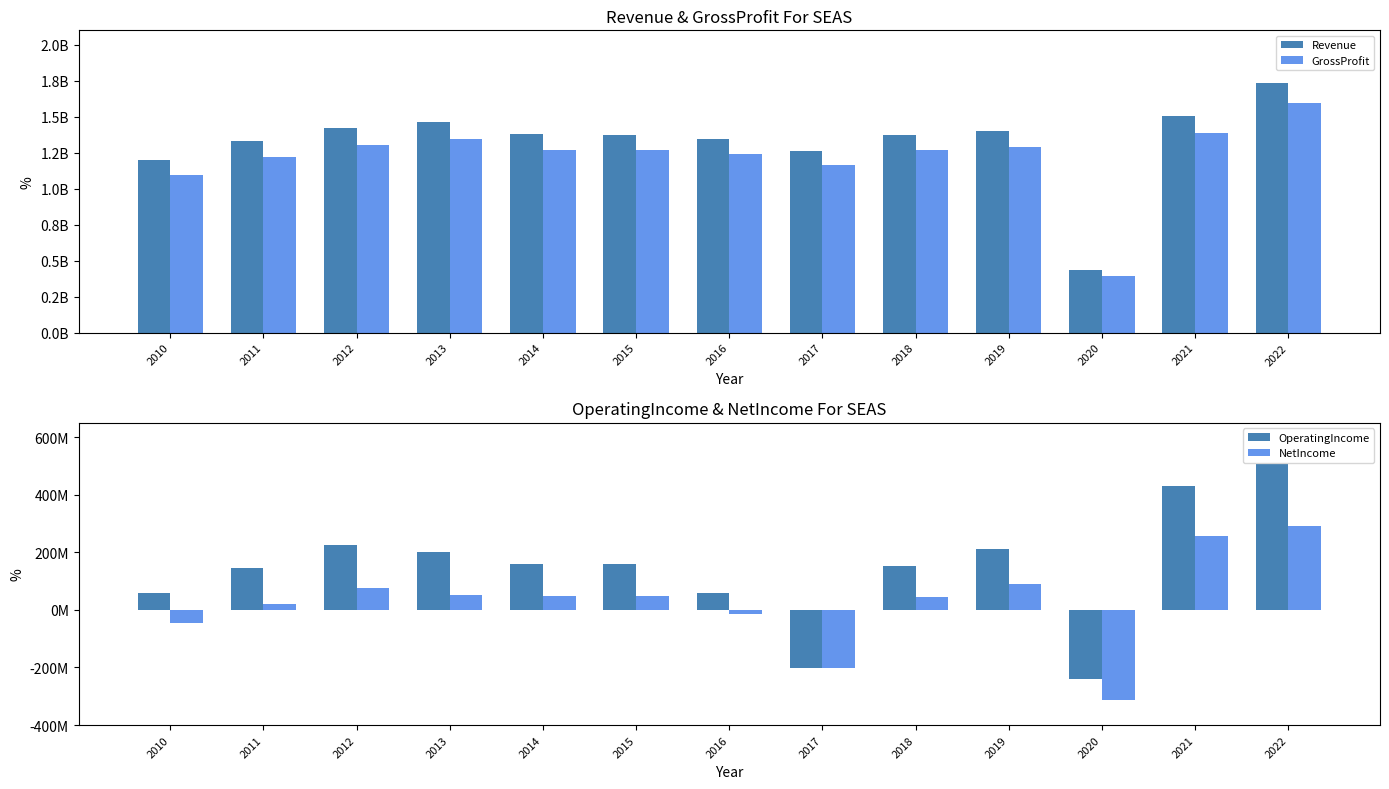

True or false: NetIncome has a value of -507488707 at 2020.

False